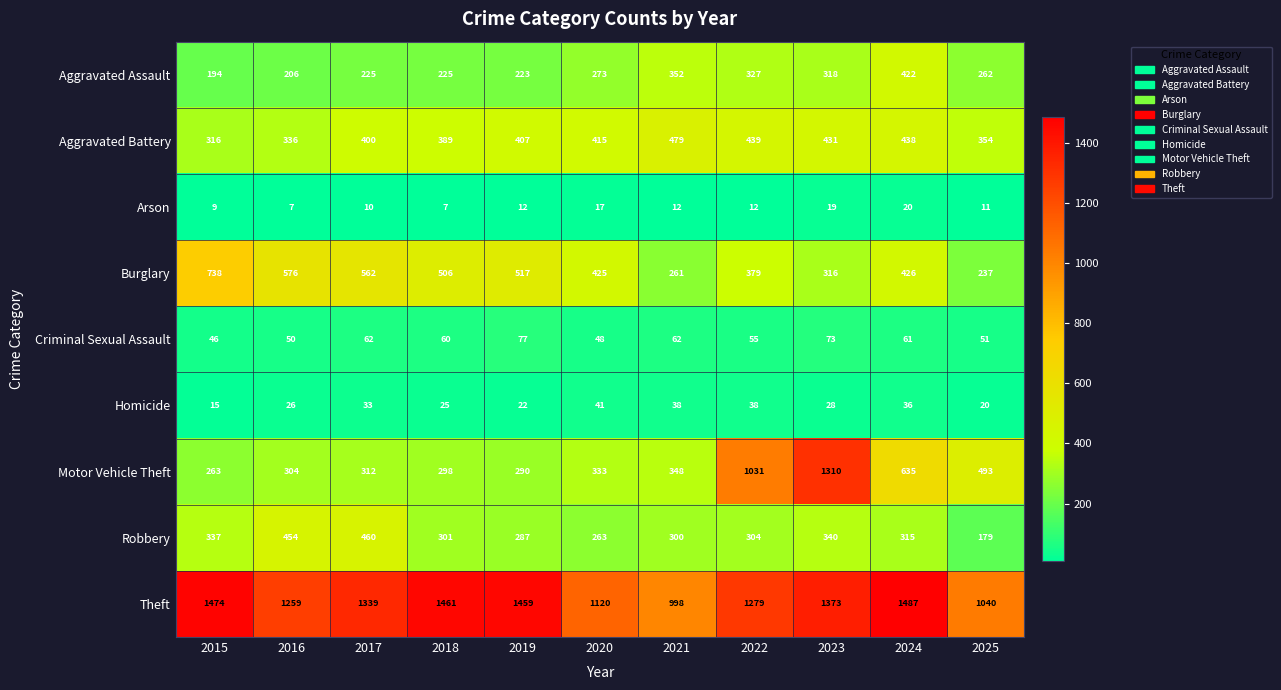

What is the total value across all series at 2020?

2935